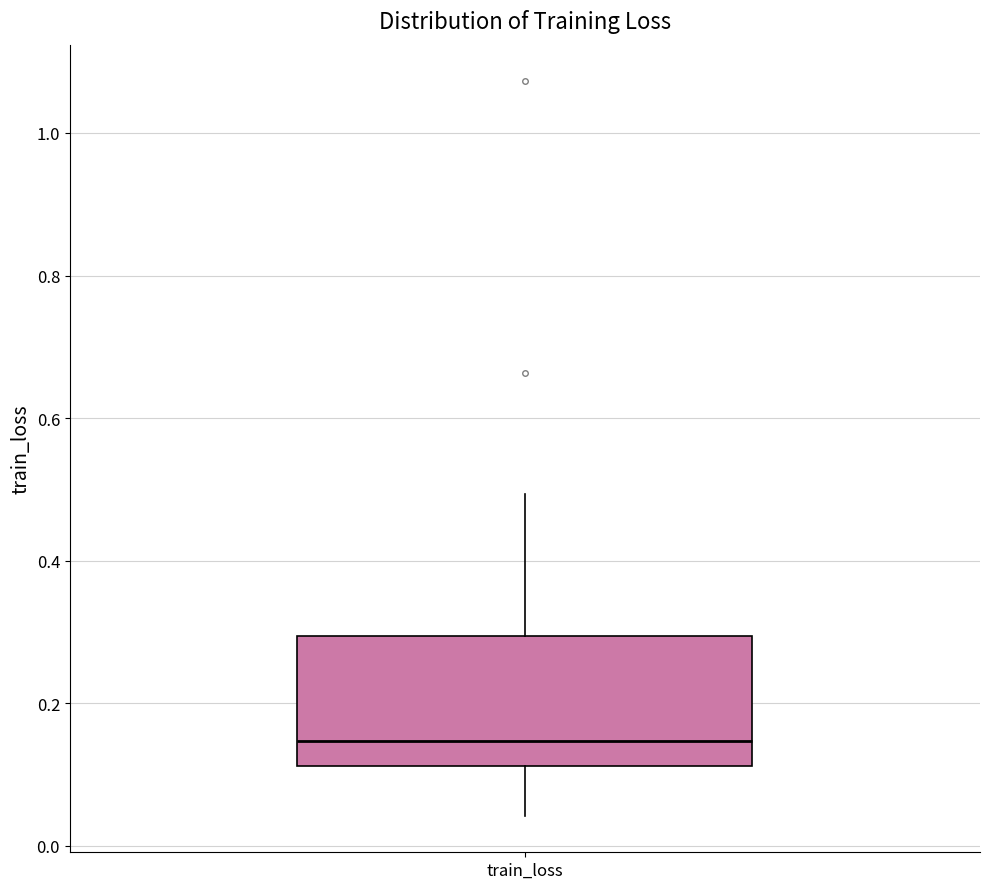

Transcribe this box plot: give where the median line is, the range the box spans, and where the two whiskers end, as read against the y-axis. The values are not printed on the chart, so give them approximately, as read against the axis.

median 0.14, box 0.12 to 0.30, whiskers 0.04 to 0.50